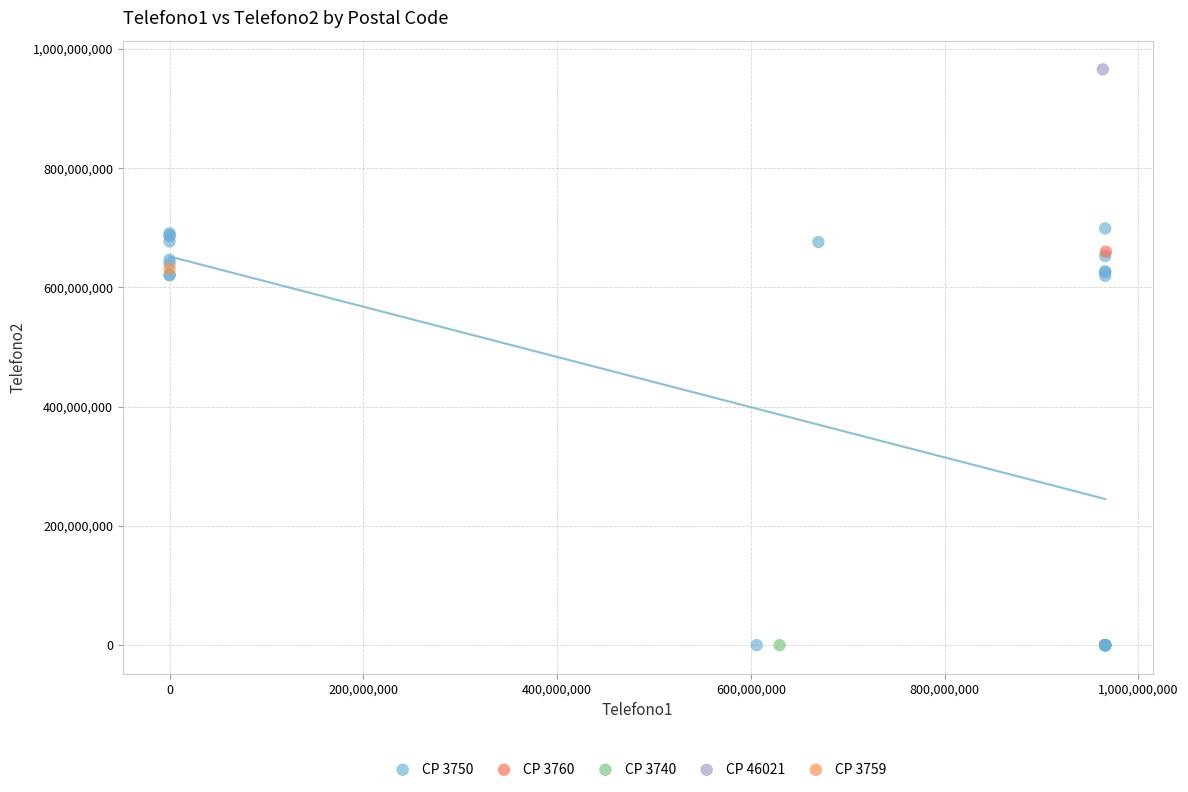

What are all the series names shown in the legend?

CP 3750, CP 3760, CP 3740, CP 46021, CP 3759